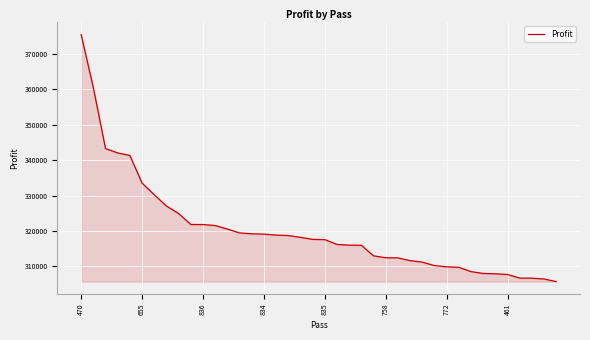

What is the minimum value shown in the chart?

305714